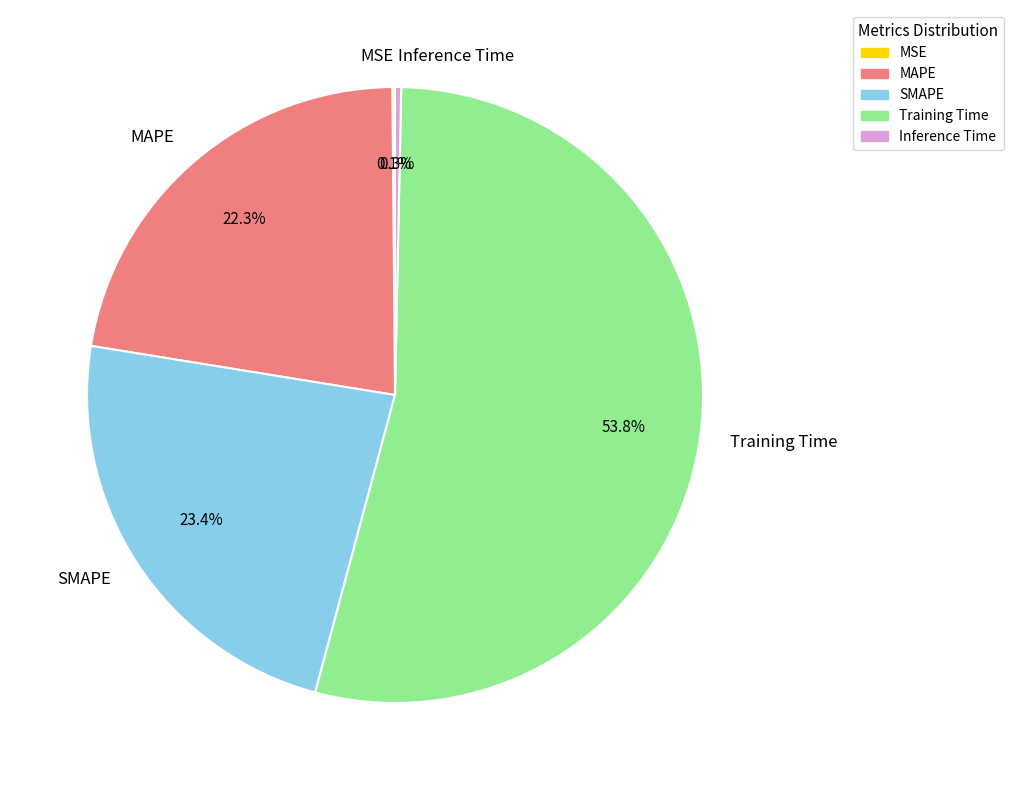

How much of the chart is everything except Inference Time?

99.7%